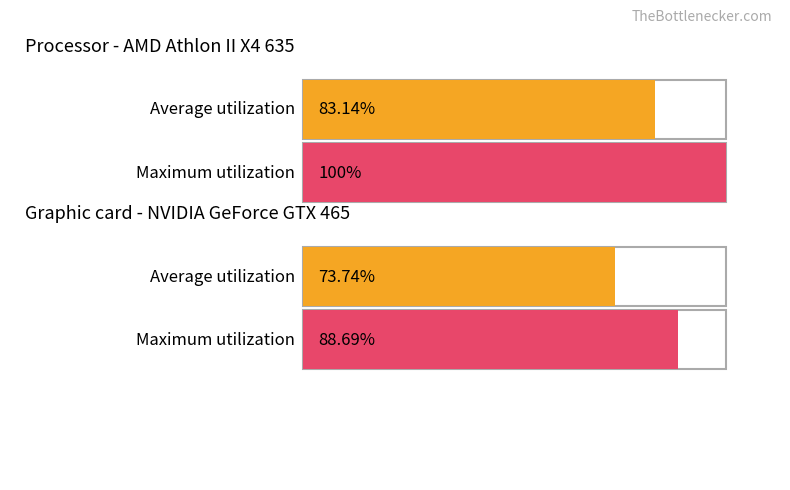

What are all the series names shown in the legend?

Average utilization, Maximum utilization